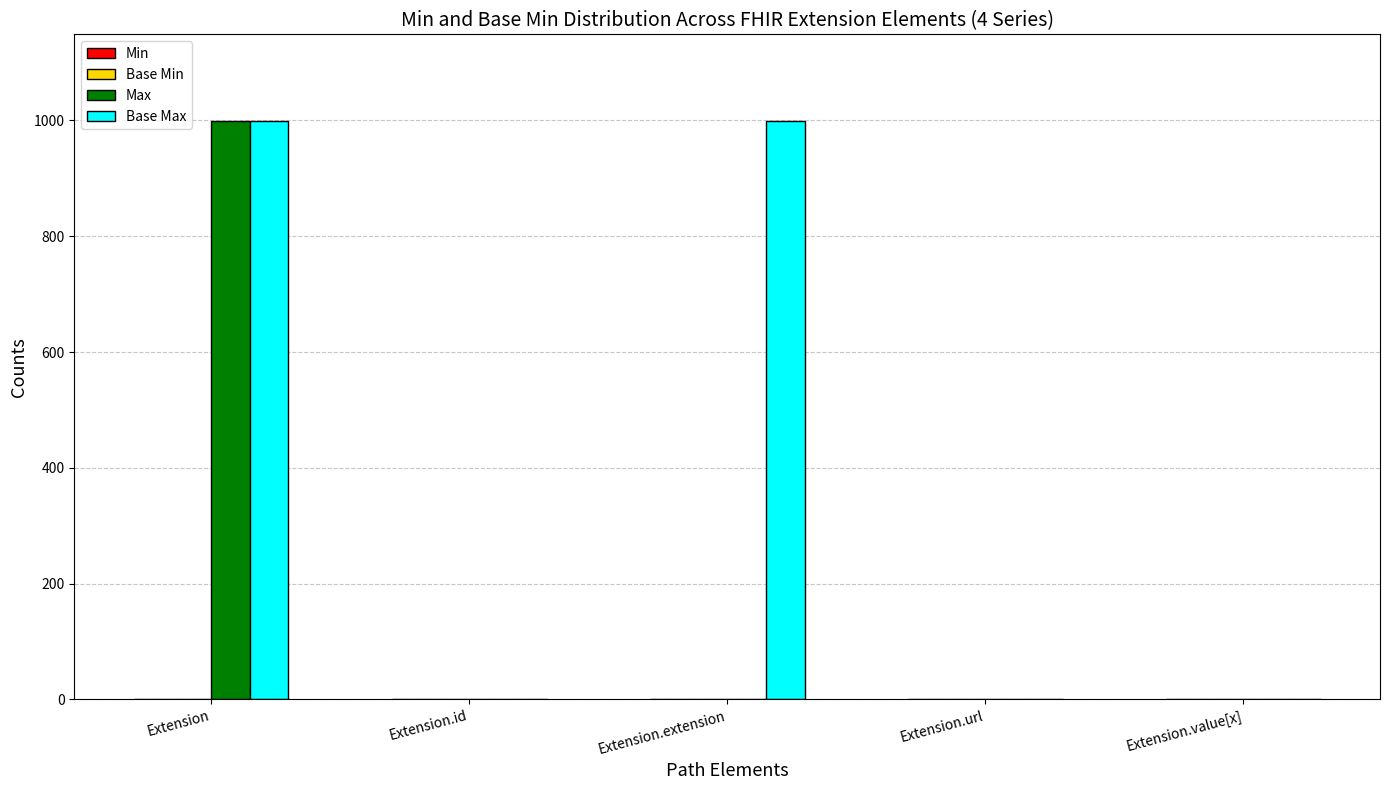

At which category is the sum across all series the highest?

Extension